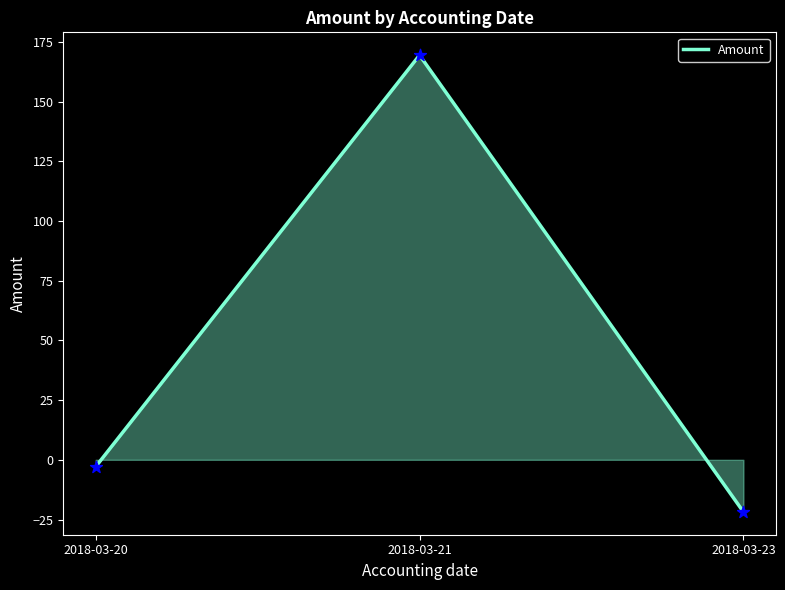

Between 2018-03-23 and 2018-03-20, which is larger?

2018-03-20